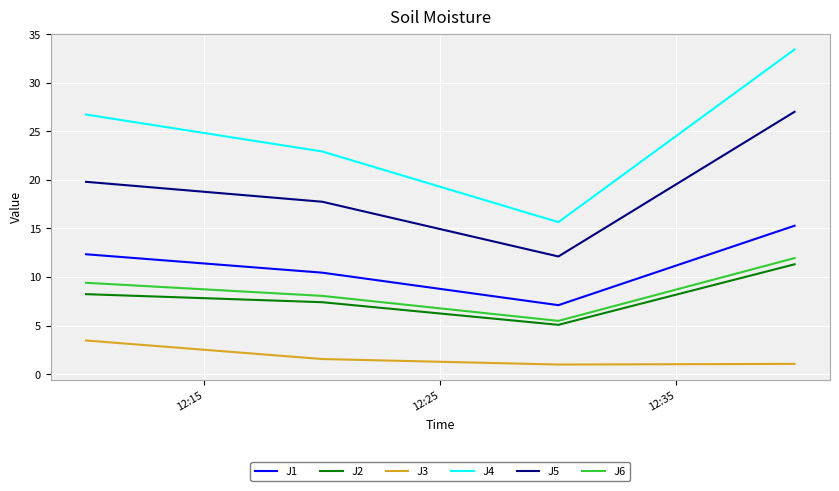

What is the greatest value displayed?

33.4